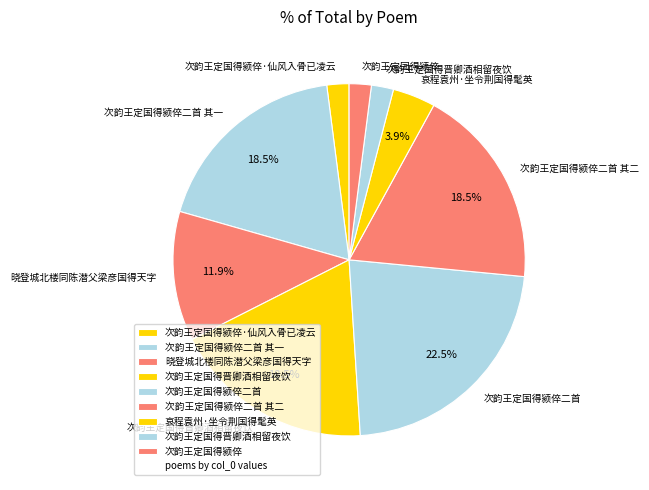

To the nearest percent, what is the average slice percentage?

11%